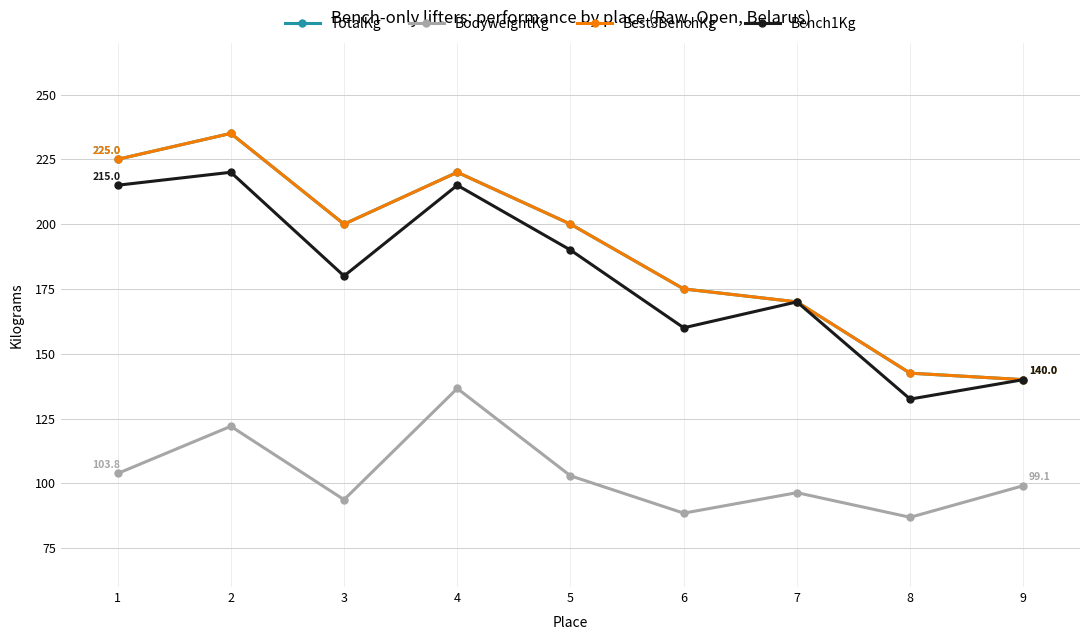

How many lines are shown in the chart?

4